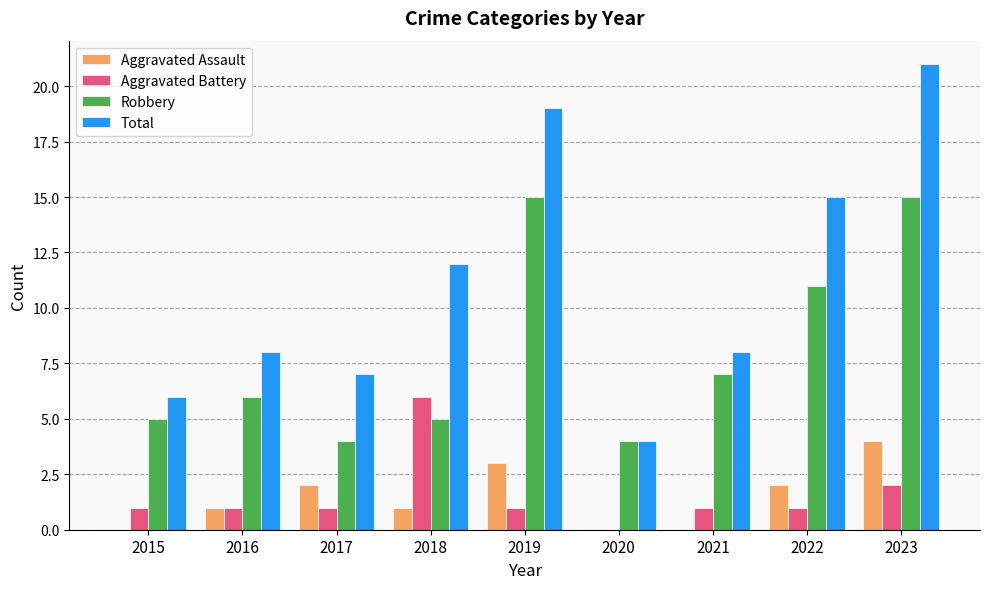

Reading left to right, transcribe all the data shown in this chart.

Aggravated Assault: 2015=0	2016=1	2017=2	2018=1	2019=3	2020=0	2021=0	2022=2	2023=4
Aggravated Battery: 2015=1	2016=1	2017=1	2018=6	2019=1	2020=0	2021=1	2022=1	2023=2
Robbery: 2015=5	2016=6	2017=4	2018=5	2019=15	2020=4	2021=7	2022=11	2023=15
Total: 2015=6	2016=8	2017=7	2018=12	2019=19	2020=4	2021=8	2022=15	2023=21